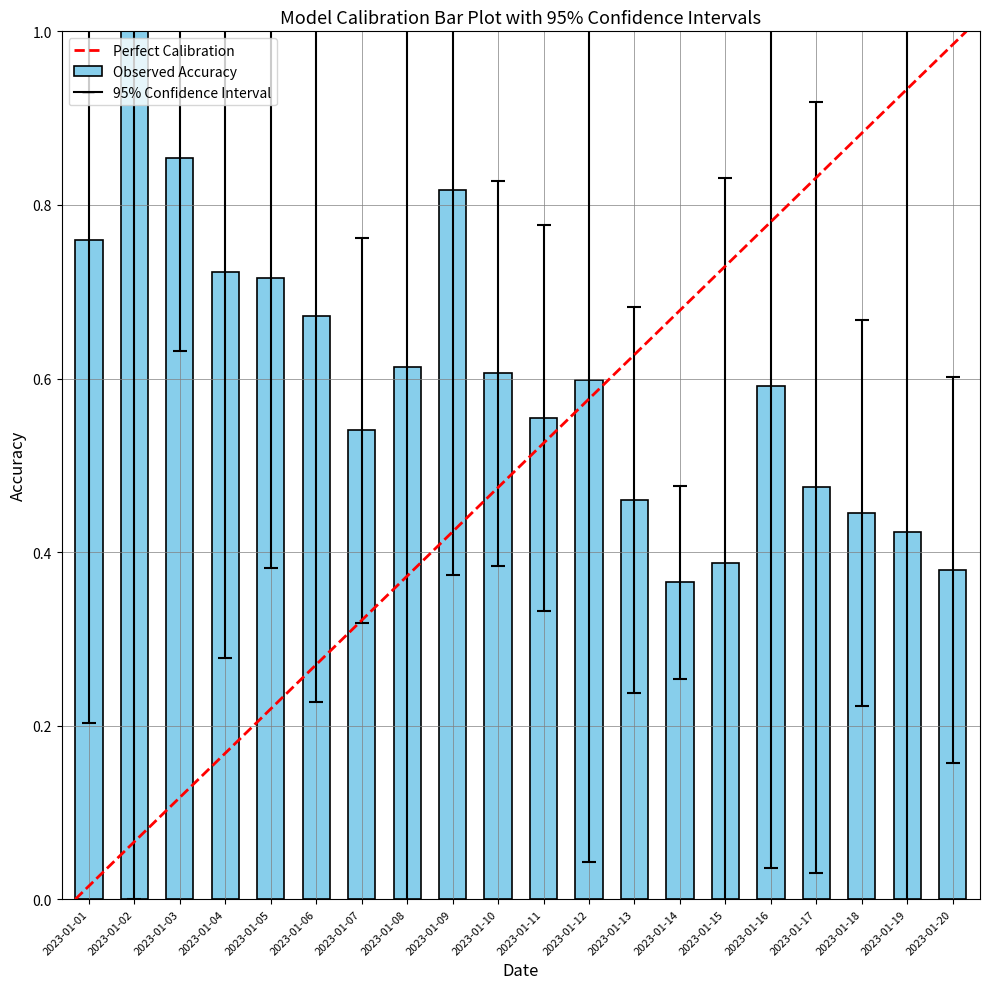

How many values are between 0 and 1?

20